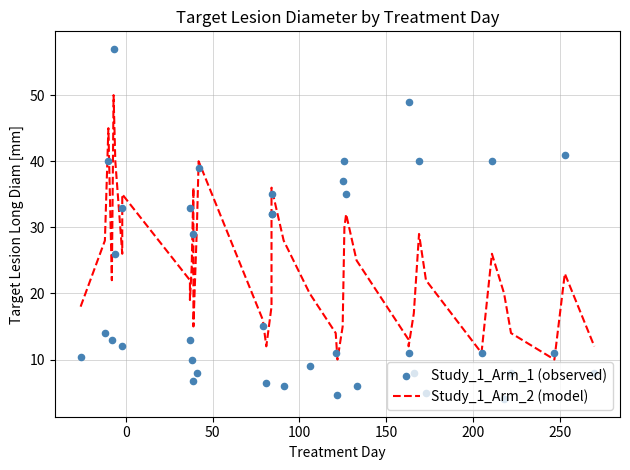

At how many categories does at least one series exceed 40?

4